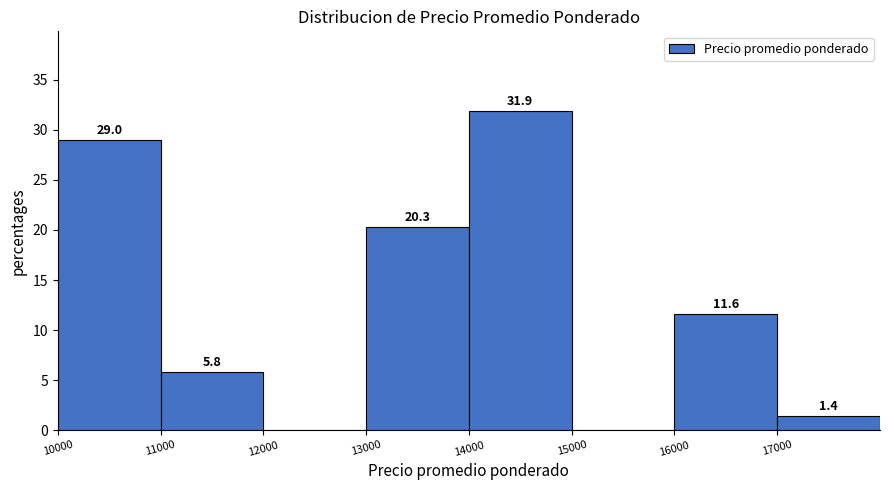

Over which range of the x-axis is the bar tallest?

14000 to 15000